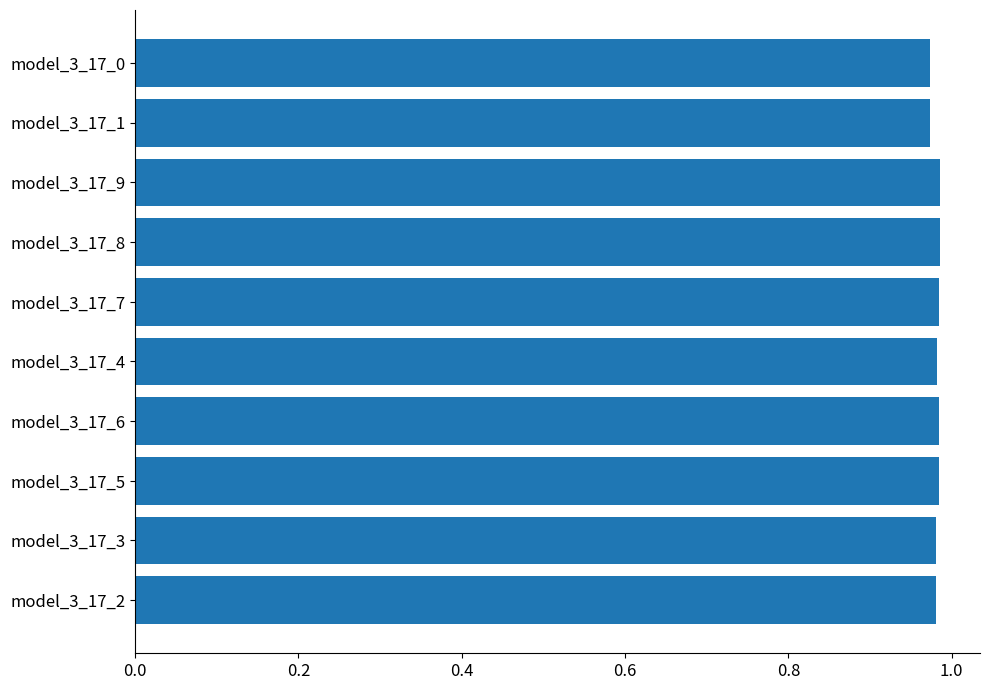

Count the values in the range 0 to 1.

10